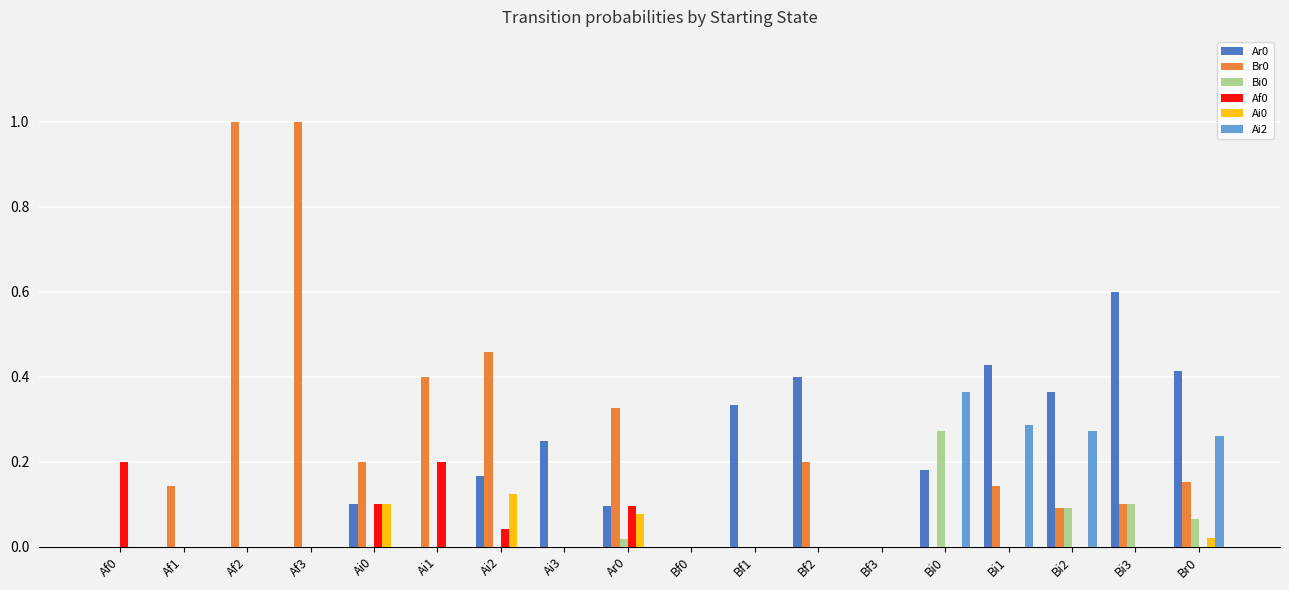

What is the sum of all Af0 values?

0.6